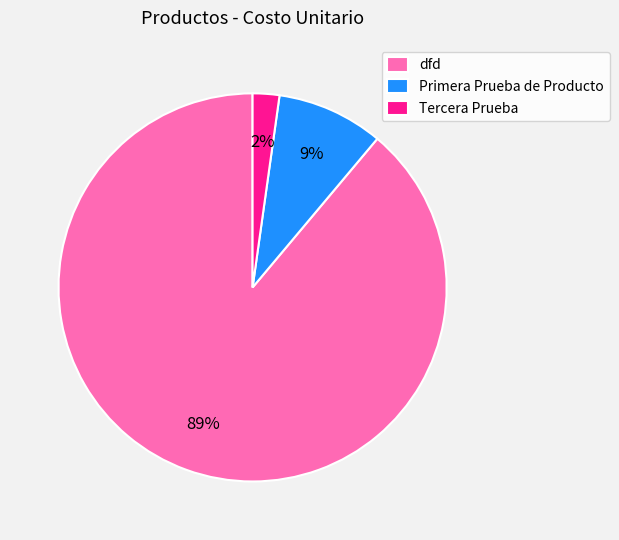

Between dfd and Tercera Prueba, which is larger?

dfd